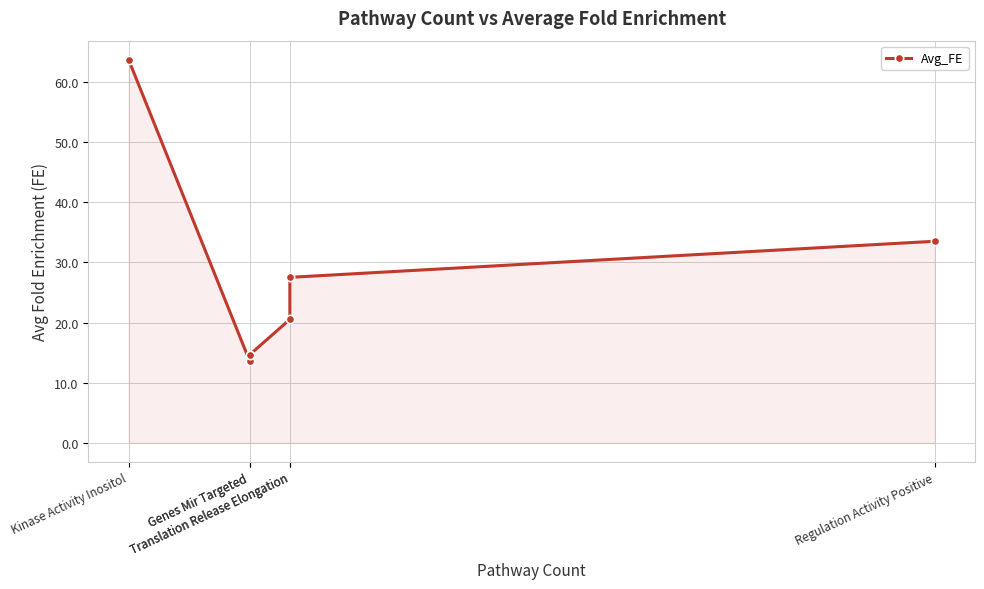

Rank the categories by value from highest to lowest.

Kinase Activity Inositol, Regulation Activity Positive, Translation Release Elongation, Translation Release Elongation, Genes Mir Targeted, Genes Mir Targeted